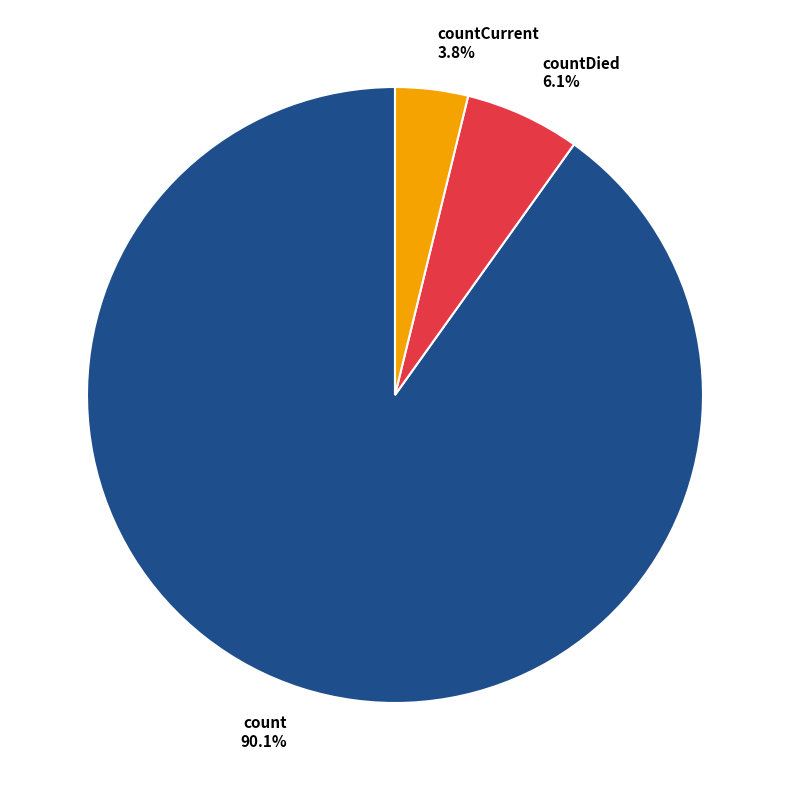

What is the ratio of the value at countDied to the value at count?

0.1